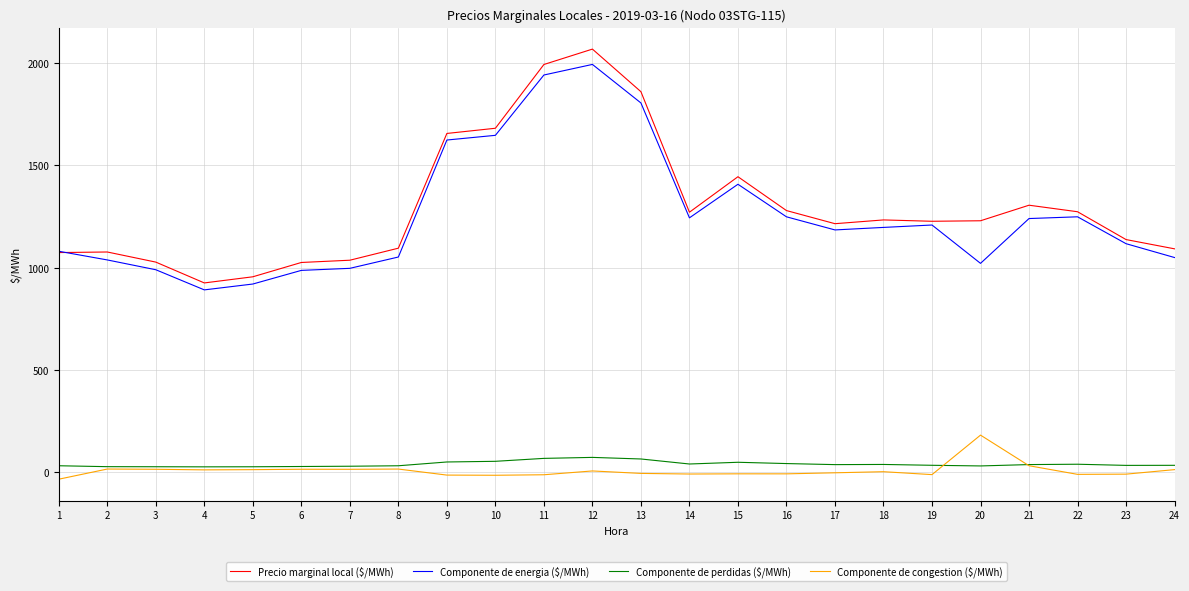

What is the maximum value for Componente de perdidas ($/MWh)?

70.7